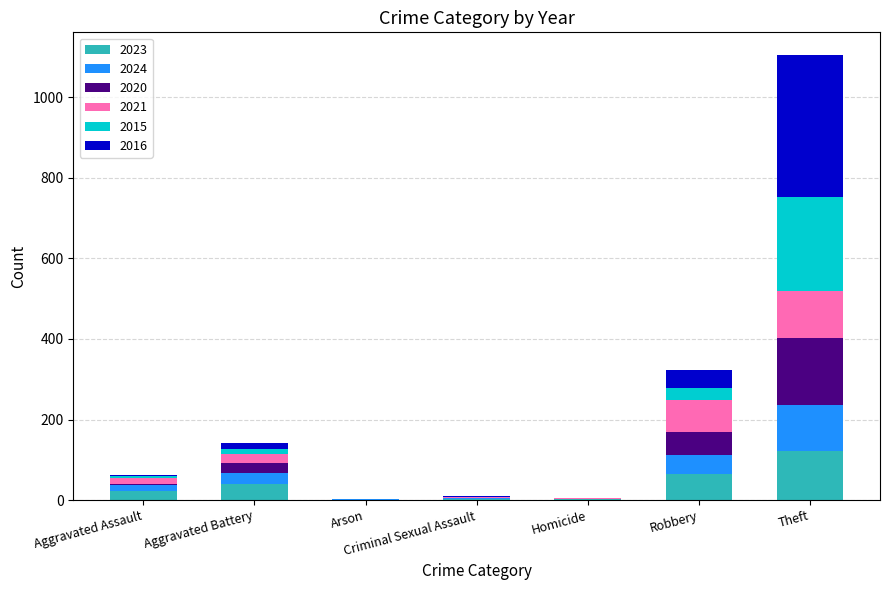

At which category is the sum across all series the highest?

Theft